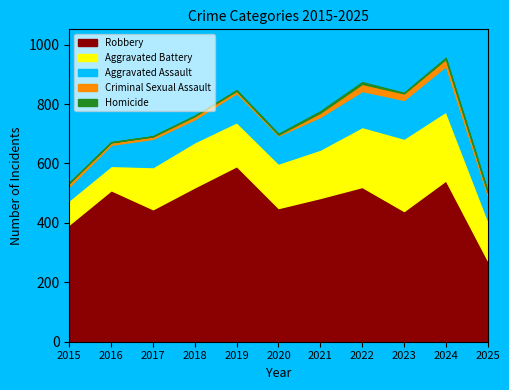

List the series in order of their peak value, lowest first.

Homicide, Criminal Sexual Assault, Aggravated Assault, Aggravated Battery, Robbery